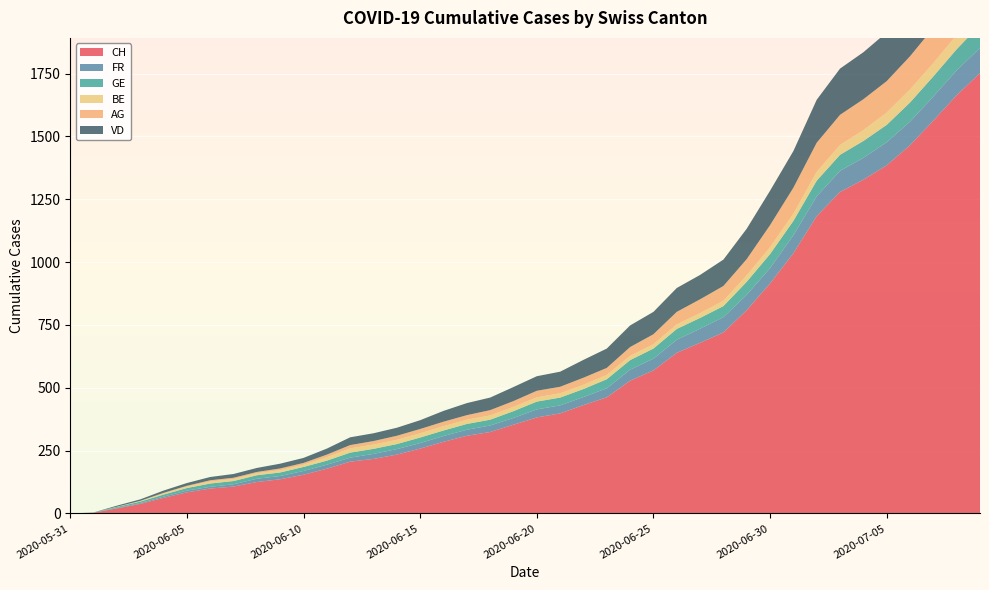

Reading left to right, what are all the values shown in this chart?

CH: 0	3	20	38	62	84	99	107	125	136	154	178	206	217	234	258	285	309	324	353	382	398	431	462	528	569	639	679	720	809	915	1035	1183	1279	1328	1385	1465	1563	1664	1752
FR: 0	0	2	3	5	7	7	9	13	13	15	16	16	20	22	22	23	24	26	27	32	32	32	36	44	47	52	56	61	61	61	72	79	84	87	92	94	96	99	100
GE: 0	1	4	6	8	10	13	13	14	14	16	16	20	20	20	22	22	23	23	27	31	31	32	36	38	40	43	43	44	52	56	57	62	64	67	69	76	80	84	92
BE: 0	0	1	2	4	6	8	8	8	9	9	14	17	17	17	17	17	17	17	17	17	17	17	17	17	17	18	19	21	25	27	29	35	39	43	49	52	53	57	59
AG: 0	0	0	1	3	3	5	5	5	7	7	10	13	14	16	17	18	18	21	23	26	26	28	28	35	40	50	55	59	65	88	103	116	120	123	125	132	140	147	153
VD: 0	0	4	6	9	11	13	15	16	19	20	24	31	31	32	35	43	48	50	56	58	60	71	77	86	89	95	97	105	121	137	146	171	184	187	194	207	223	238	250